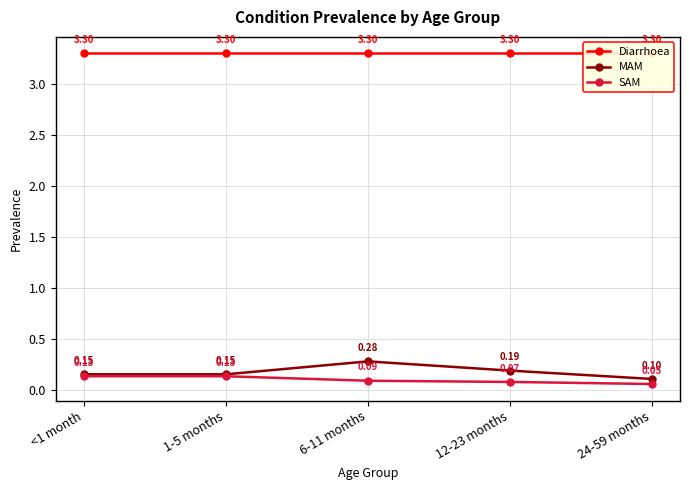

Reading left to right, what are all the values shown in this chart?

Diarrhoea: <1 month=3.3	1-5 months=3.3	6-11 months=3.3	12-23 months=3.3	24-59 months=3.3
MAM: <1 month=0.1	1-5 months=0.1	6-11 months=0.3	12-23 months=0.2	24-59 months=0.1
SAM: <1 month=0.1	1-5 months=0.1	6-11 months=0.1	12-23 months=0.1	24-59 months=0.1